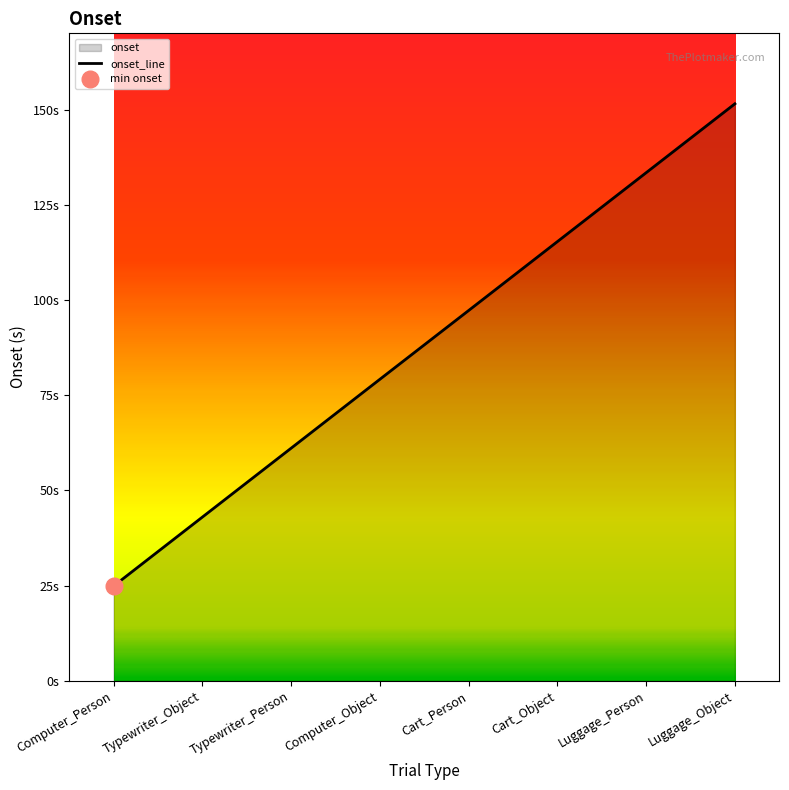

What is the average value?

88.2